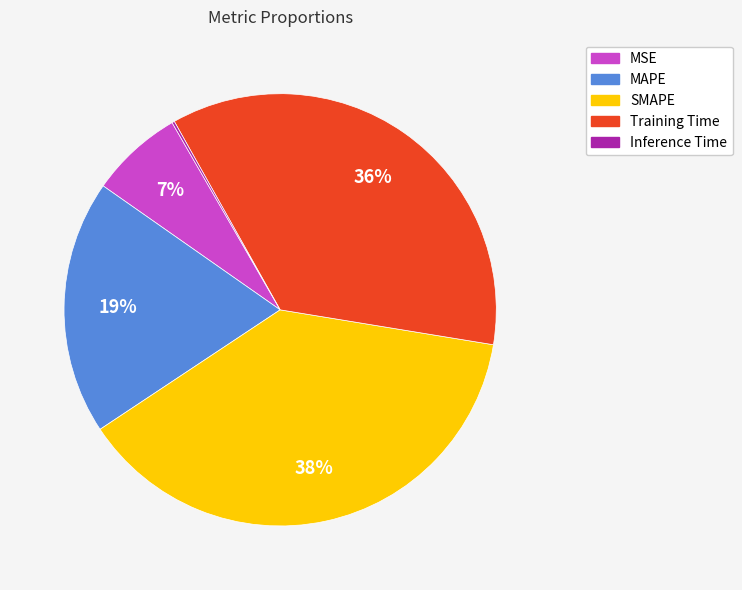

To the nearest percent, what is the average slice percentage?

20%